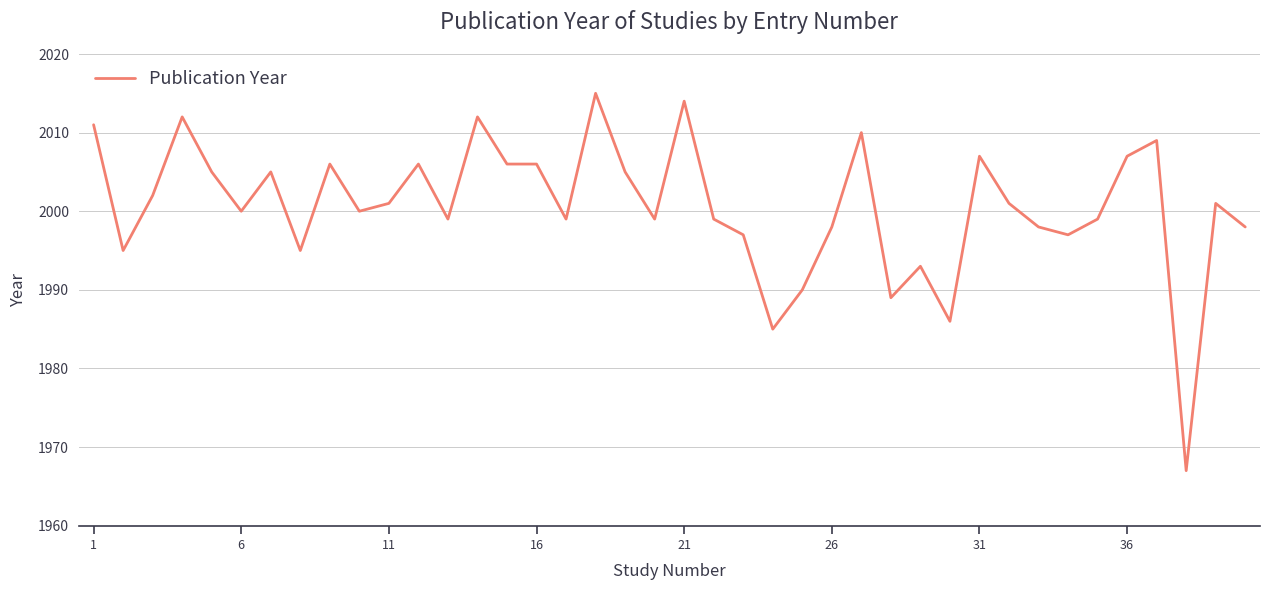

What is the maximum value shown in the chart?

2015